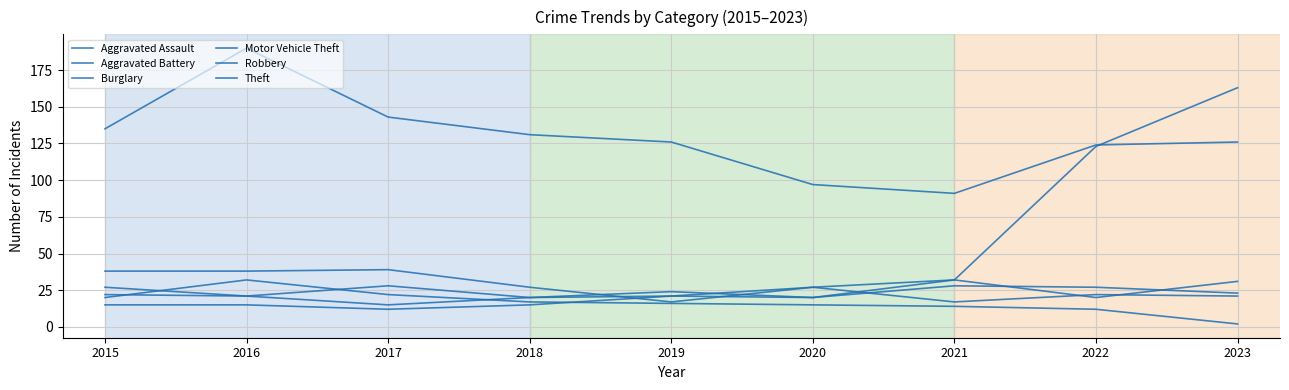

Rank the categories by Burglary value from lowest to highest.

2023, 2022, 2021, 2020, 2019, 2018, 2015, 2017, 2016